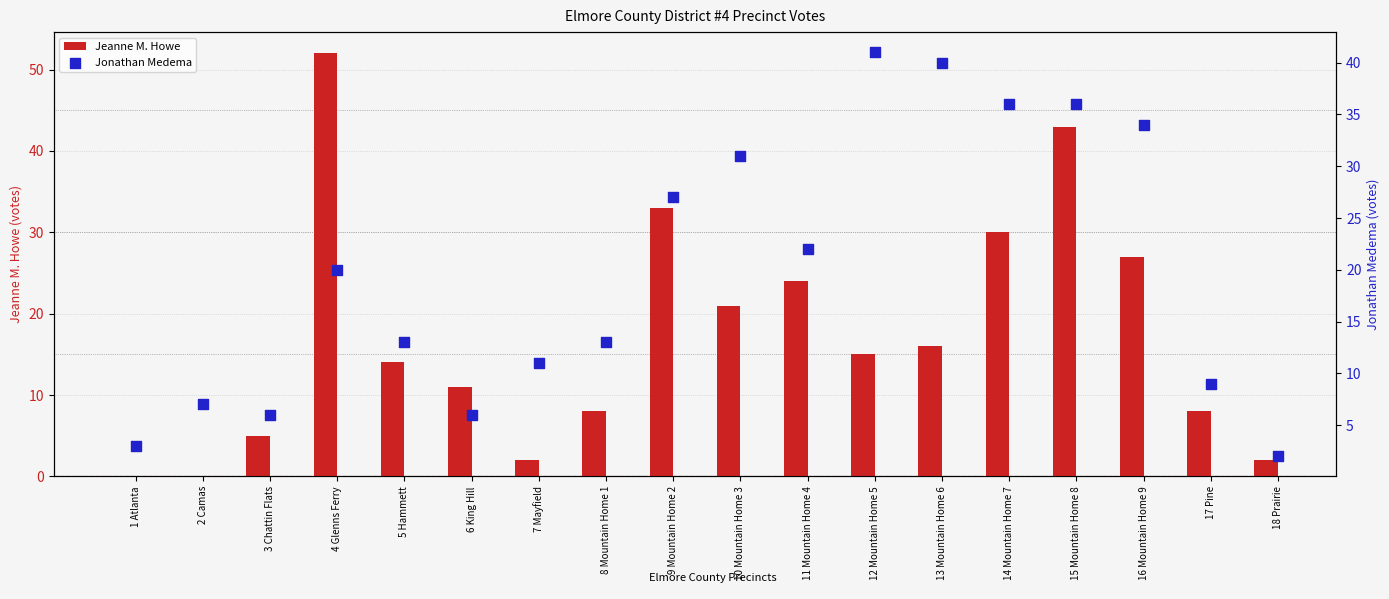

What are all the series names shown in the legend?

Jeanne M. Howe, Jonathan Medema